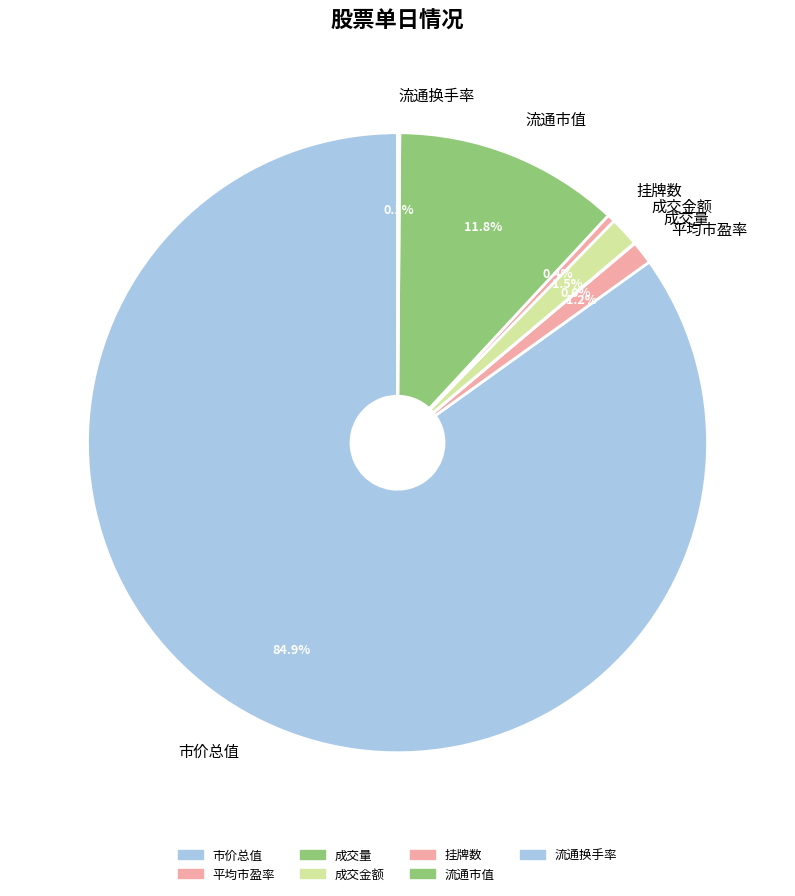

Which category has the biggest portion of the pie?

市价总值